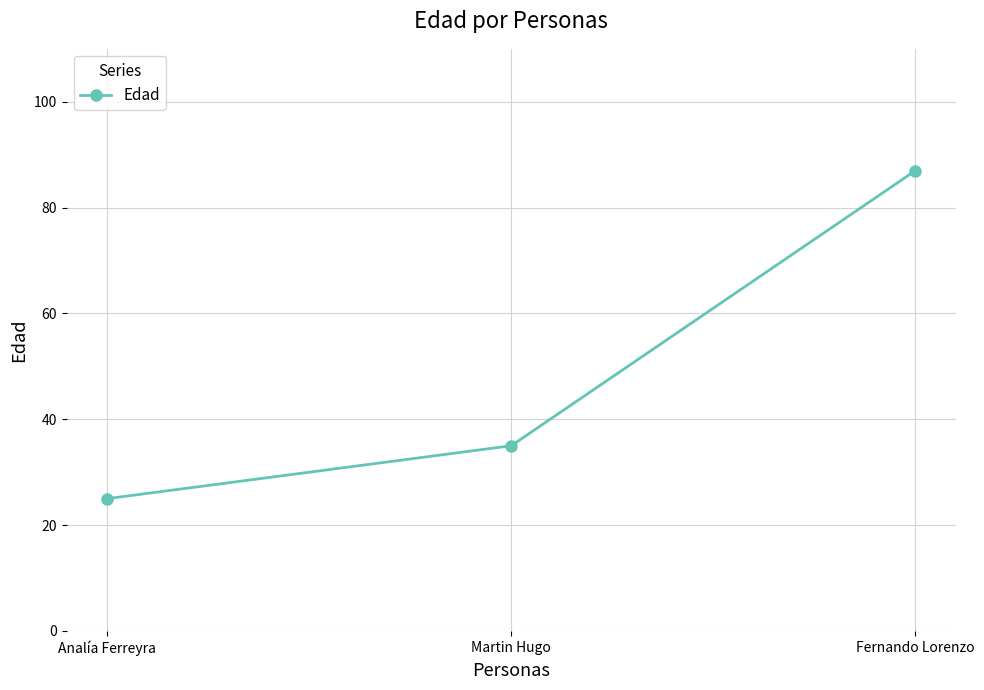

The chart shows a value of 35 at Martin Hugo. True or false?

True